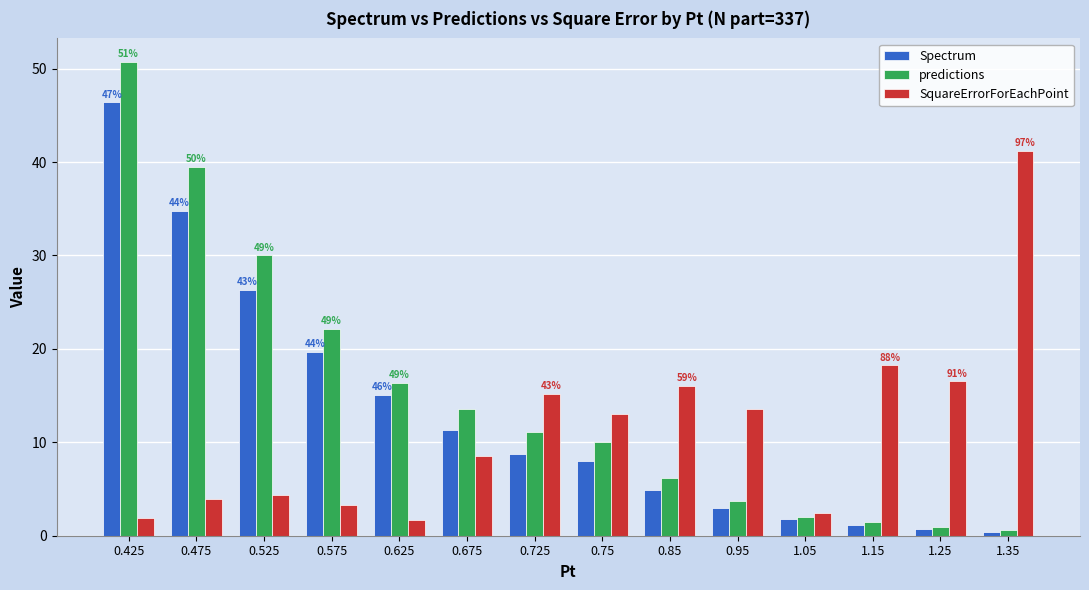

What is the total value across all series at 0.95?

20.3